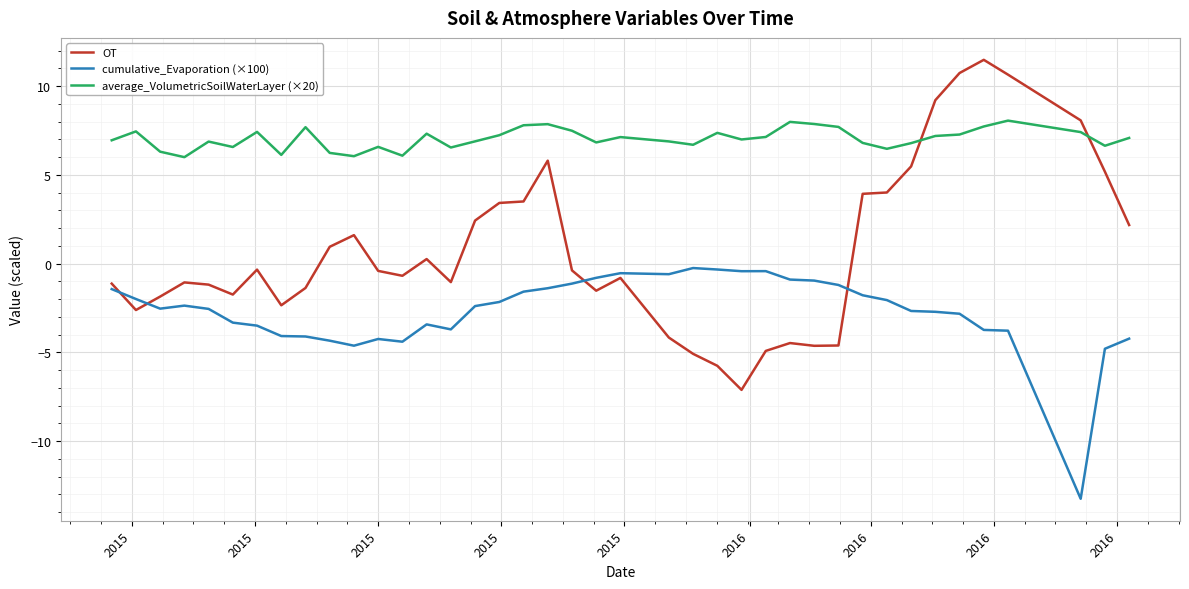

List the series in order of their peak value, lowest first.

cumulative_Evaporation (×100), average_VolumetricSoilWaterLayer (×20), OT